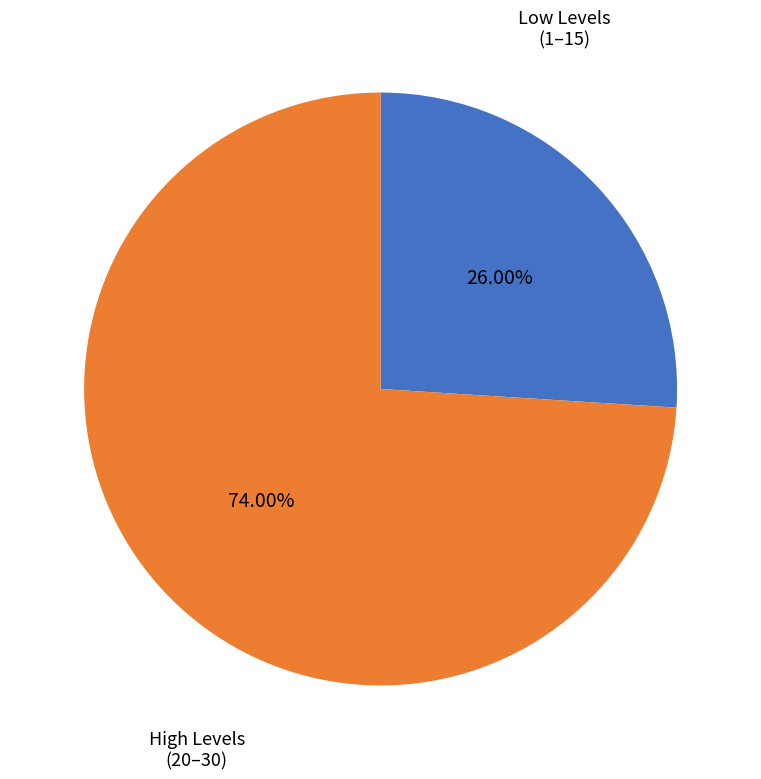

Does Low Levels (1–15) account for over 50% of the chart?

No